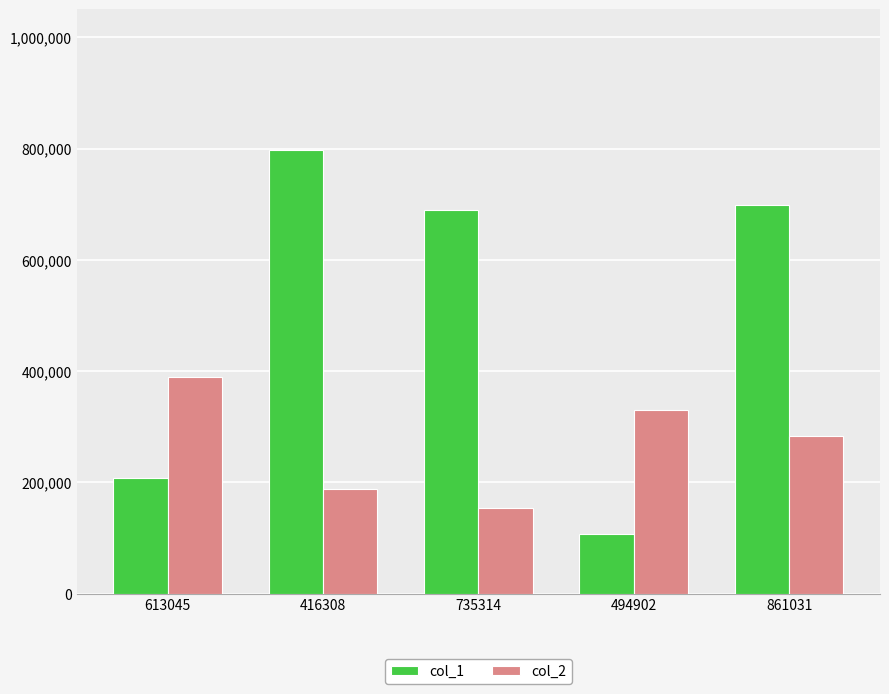

Are the bars horizontal?

No